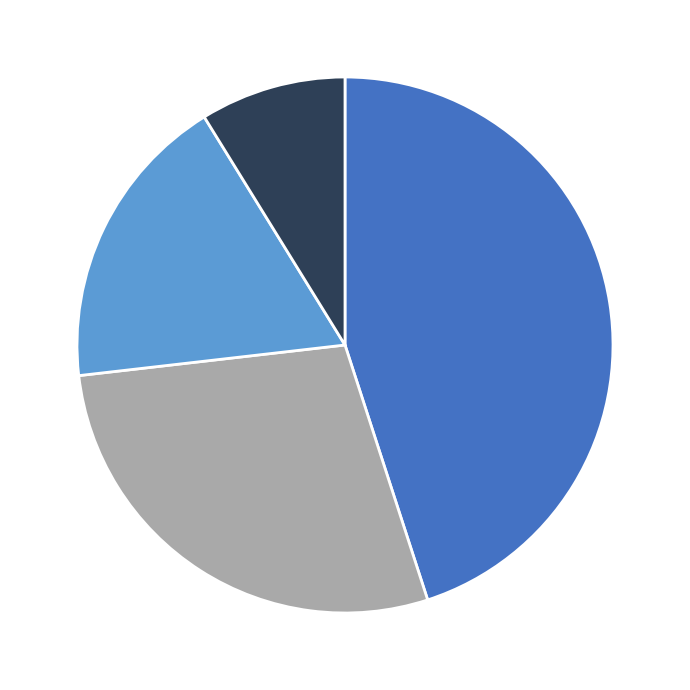

Does any single category account for the majority?

No